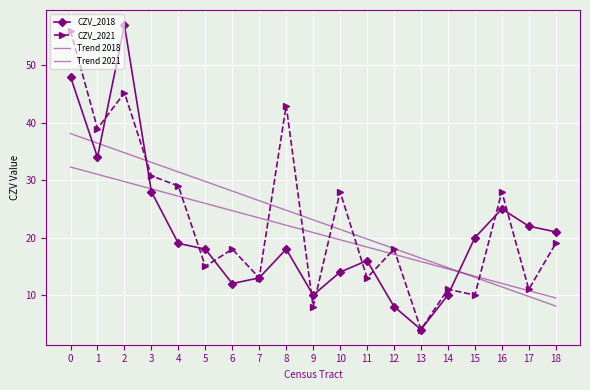

How many data points in Trend 2018 are above 20?

10